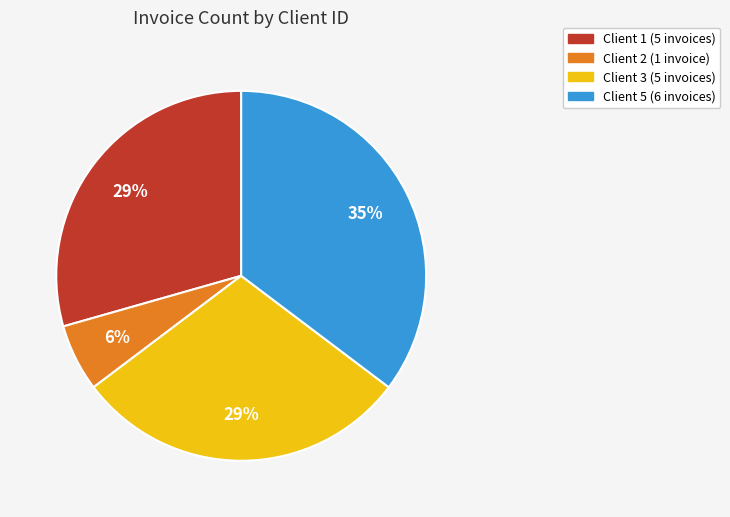

Does any single category account for the majority?

No